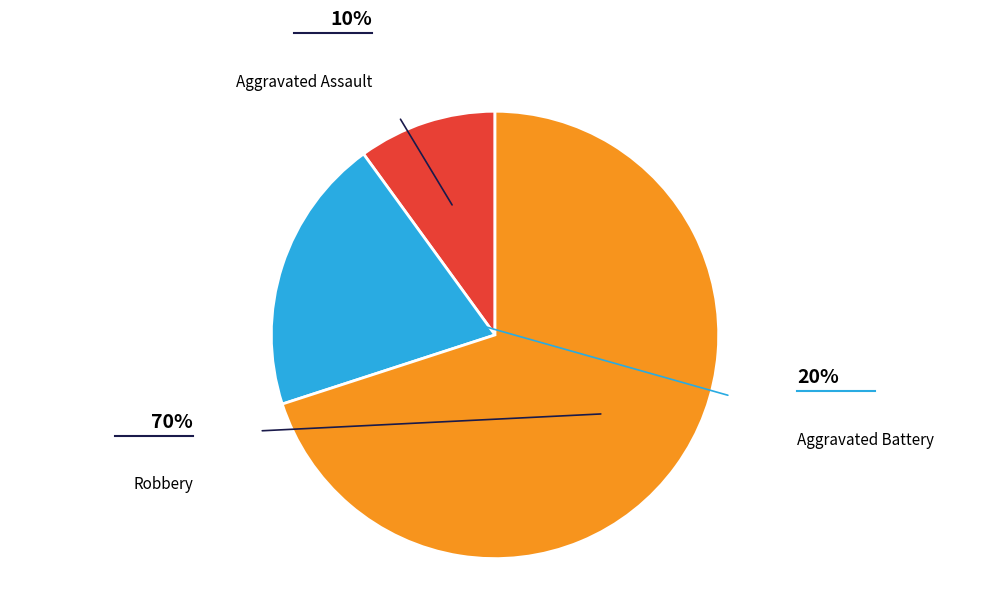

Is there a majority slice in this chart?

Yes